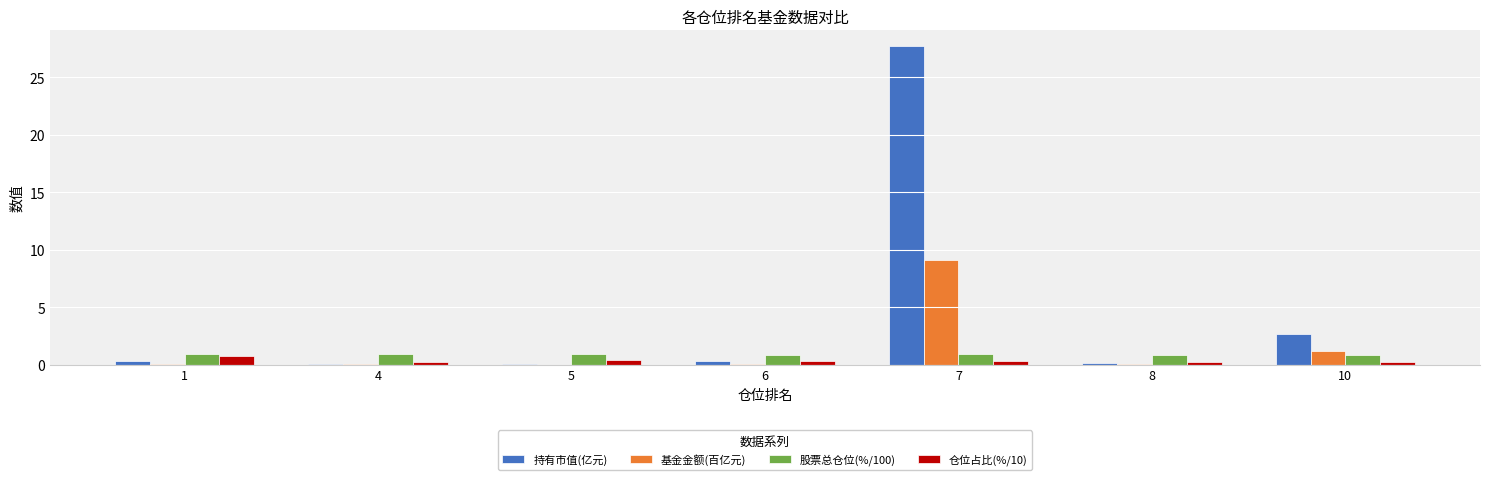

What is the greatest value displayed?

27.7